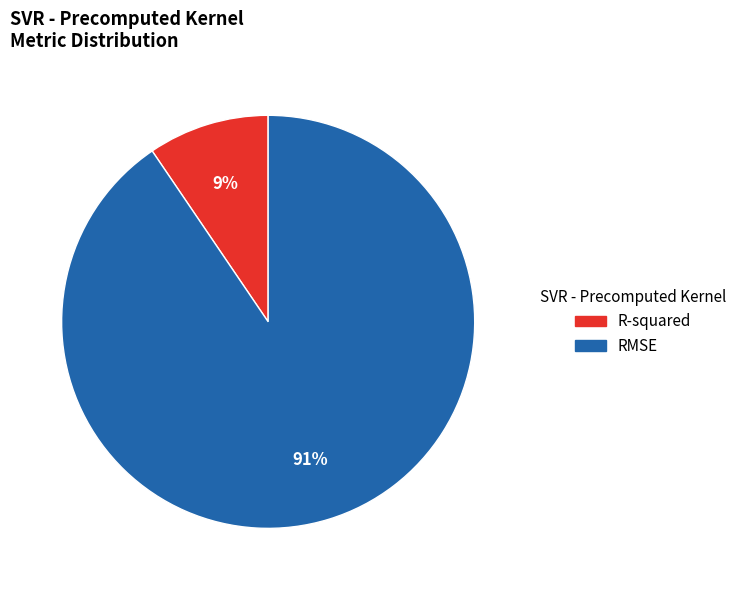

Is it true that RMSE is 99% of the pie?

False